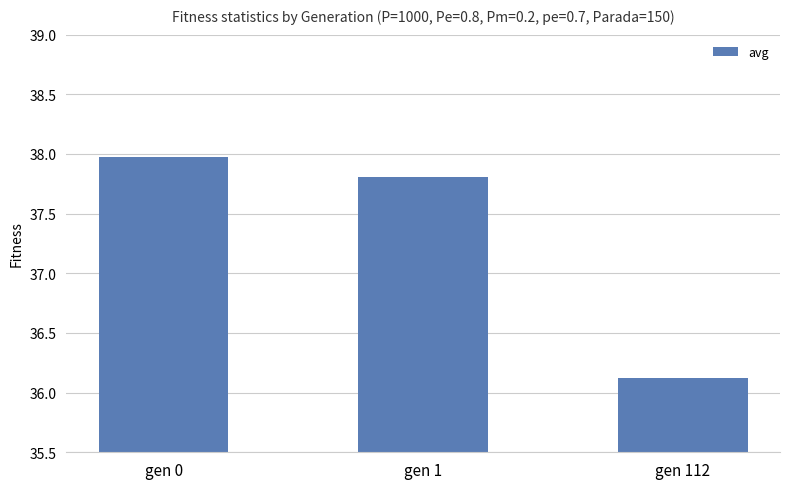

Are the bars horizontal?

No